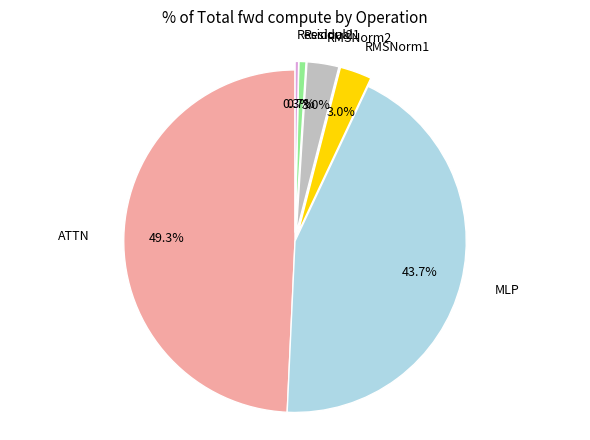

What is the largest slice in the pie chart?

ATTN